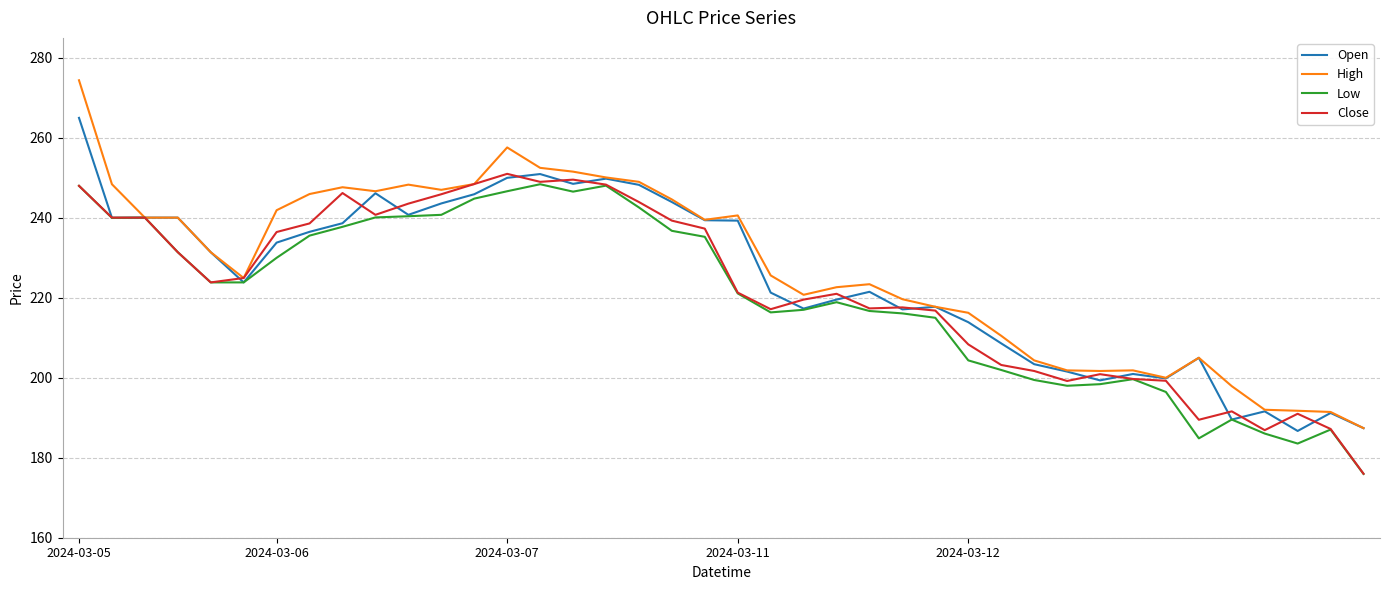

Which series has the widest spread of values?

High